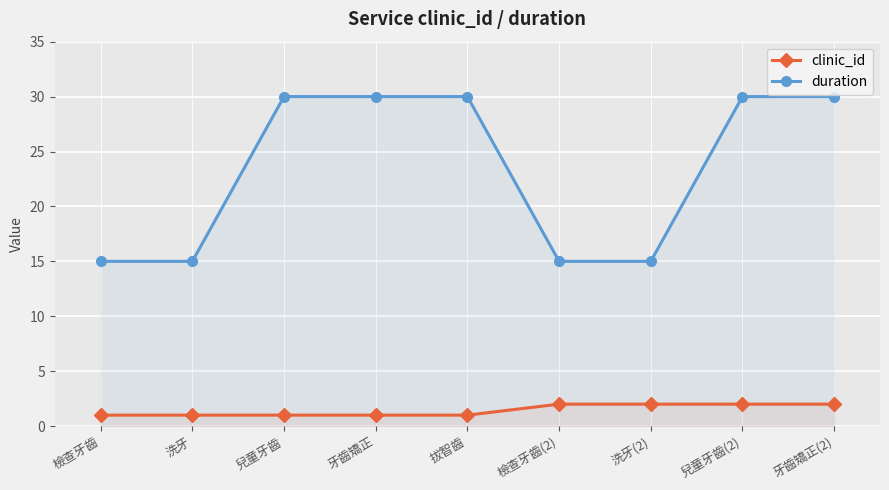

True or false: duration and clinic_id intersect in this chart.

False